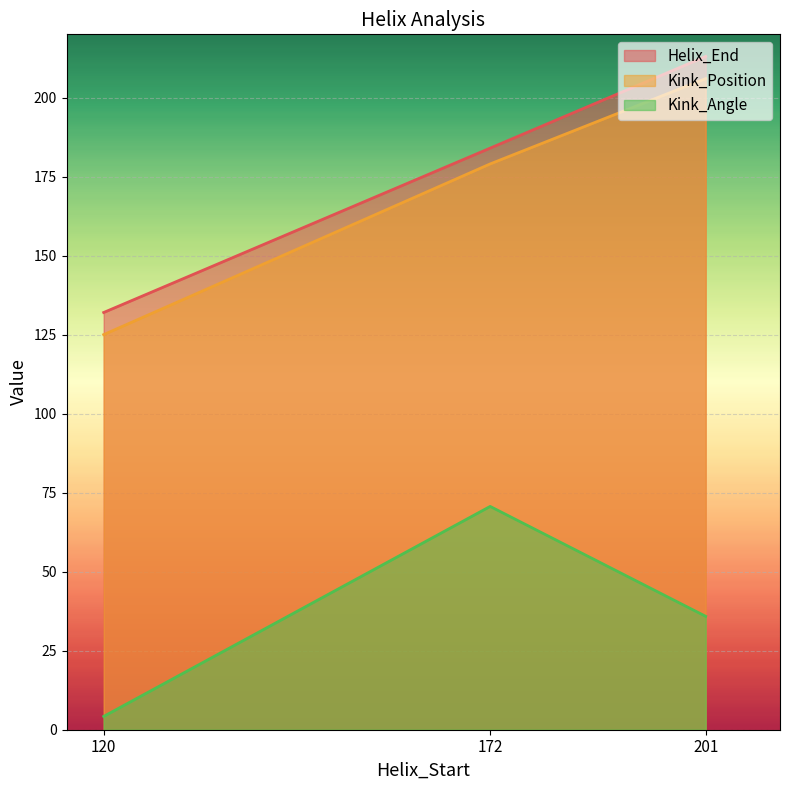

At how many categories does at least one series exceed 75?

3